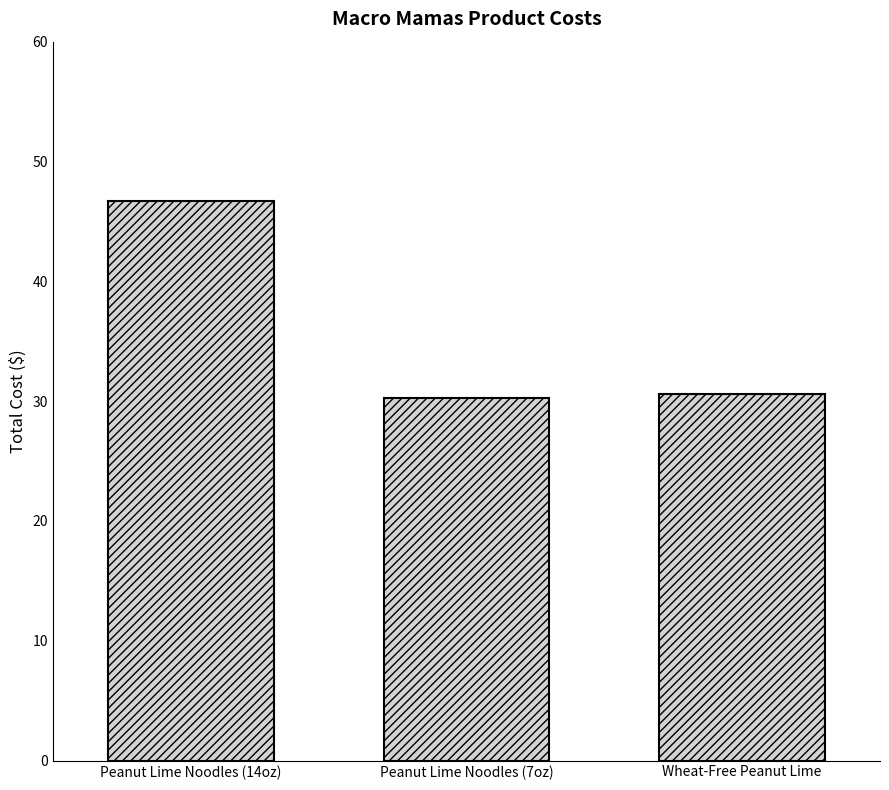

What is the change in value from Peanut Lime Noodles (14oz) to Wheat-Free Peanut Lime?

-16.2